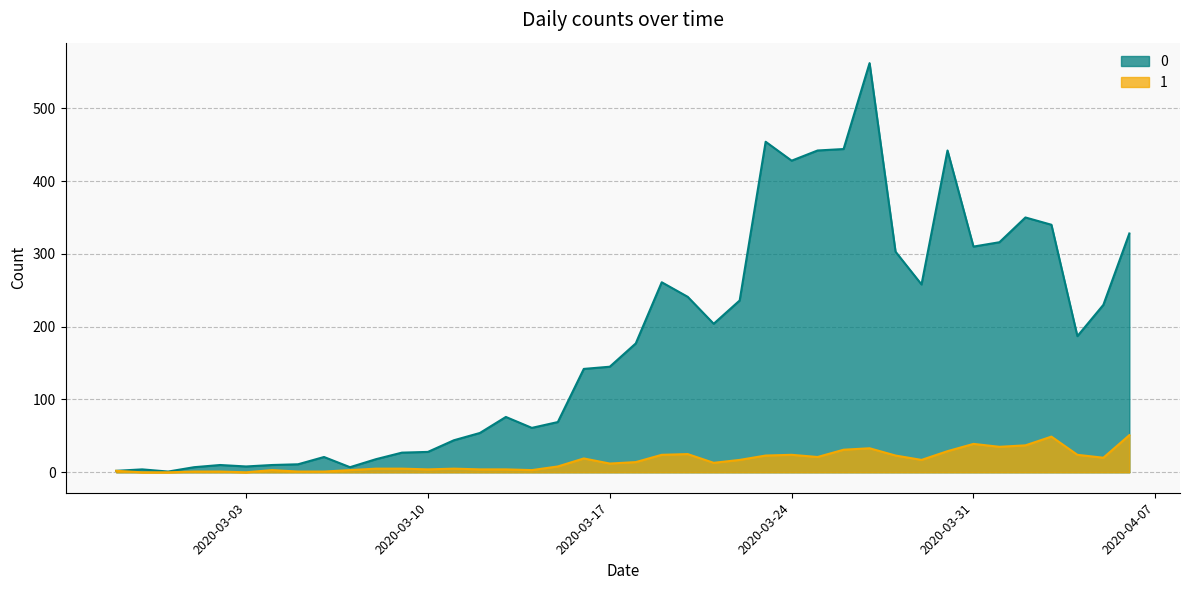

How many distinct data groups are displayed?

2